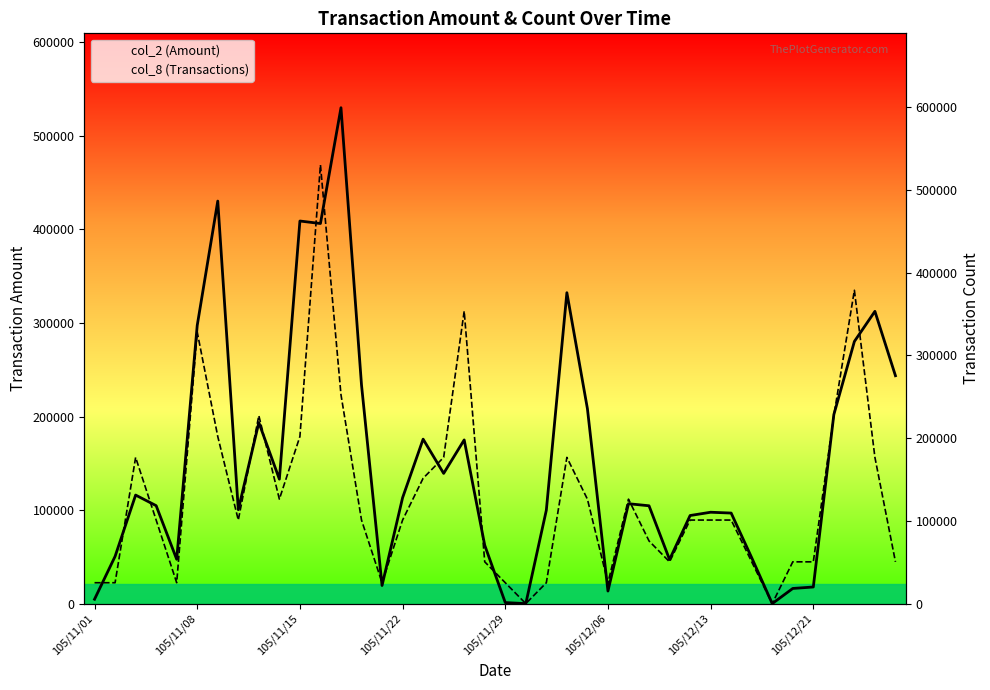

How many distinct data groups are displayed?

2